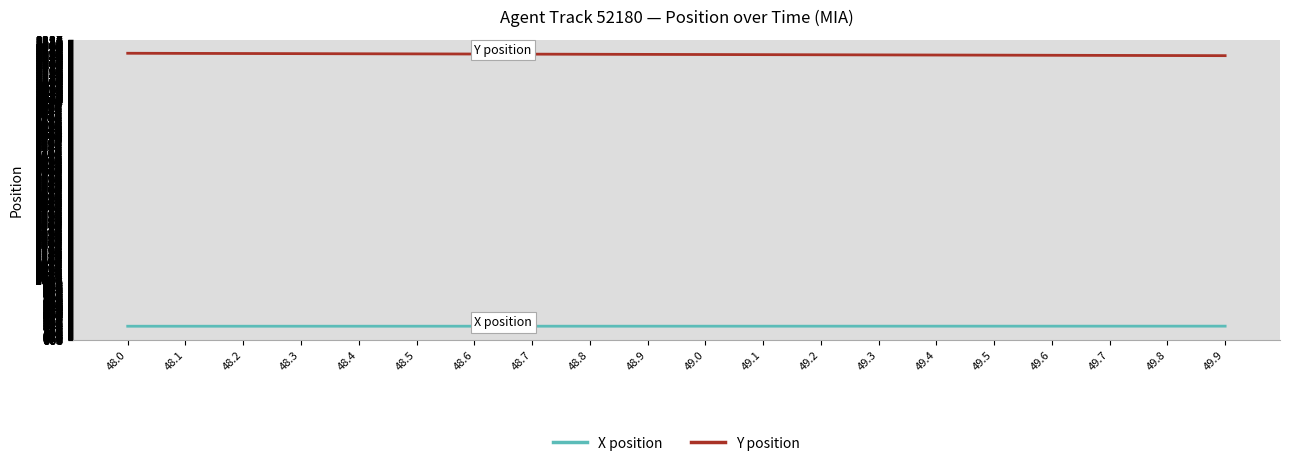

What are all the series names shown in the legend?

X position, Y position